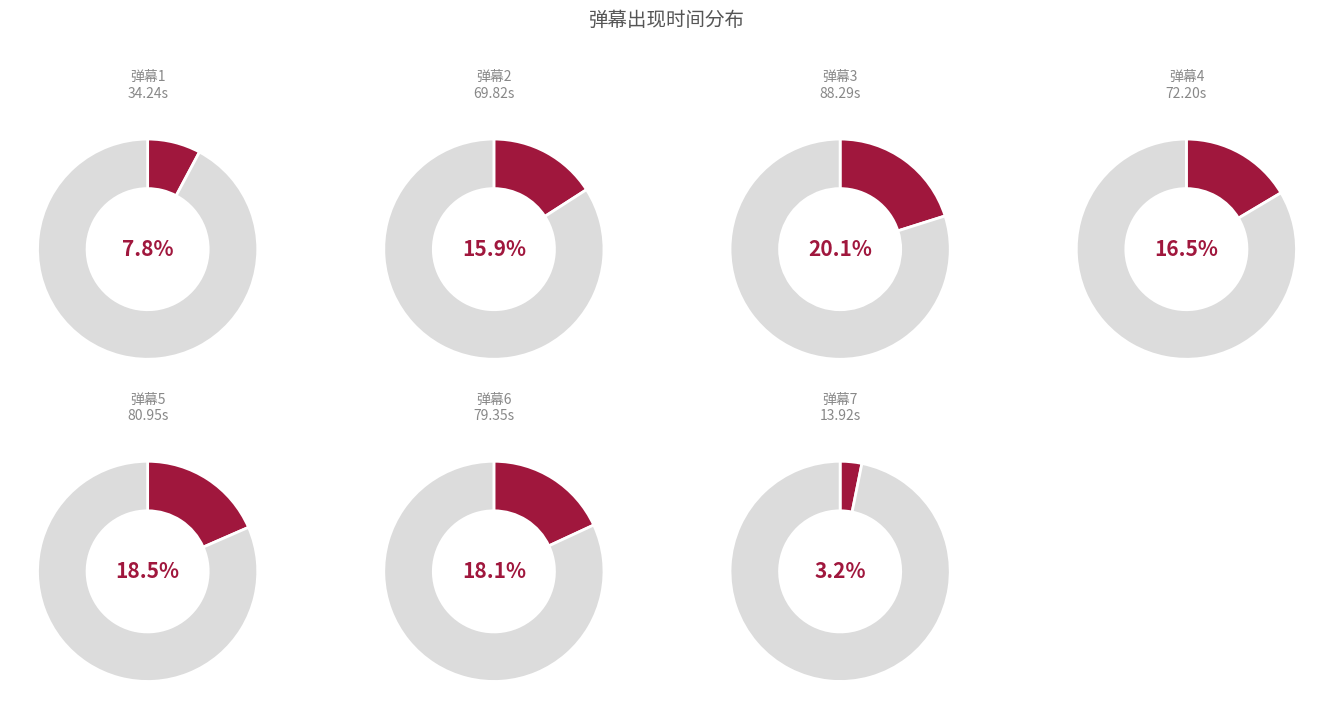

Count the number of slices in the pie.

7